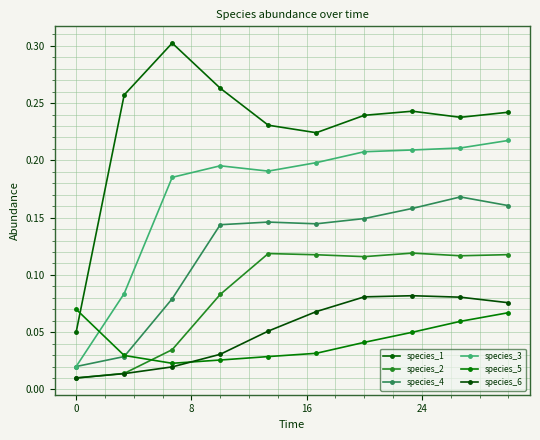

How many categories are shown in the chart?

10